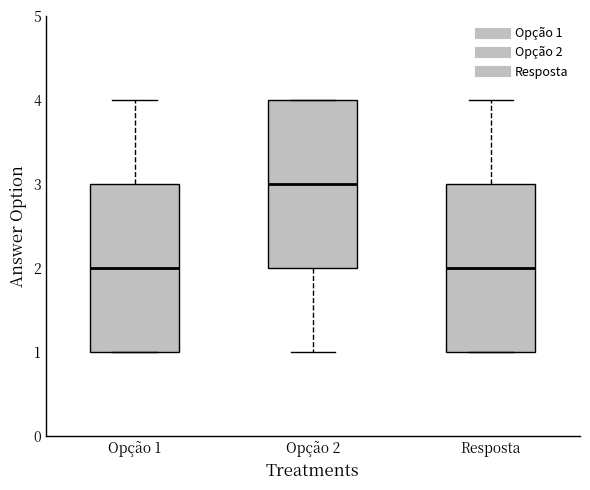

Reading left to right, transcribe this box plot: for each box, give where its median line is, the range the box spans, and where its two whiskers end, as read against the y-axis. The values are not printed on the chart, so give them approximately, as read against the axis.

Opção 1: median 2, box 1 to 3, whiskers 1 to 4
Opção 2: median 3, box 2 to 4, whiskers 1 to 4
Resposta: median 2, box 1 to 3, whiskers 1 to 4